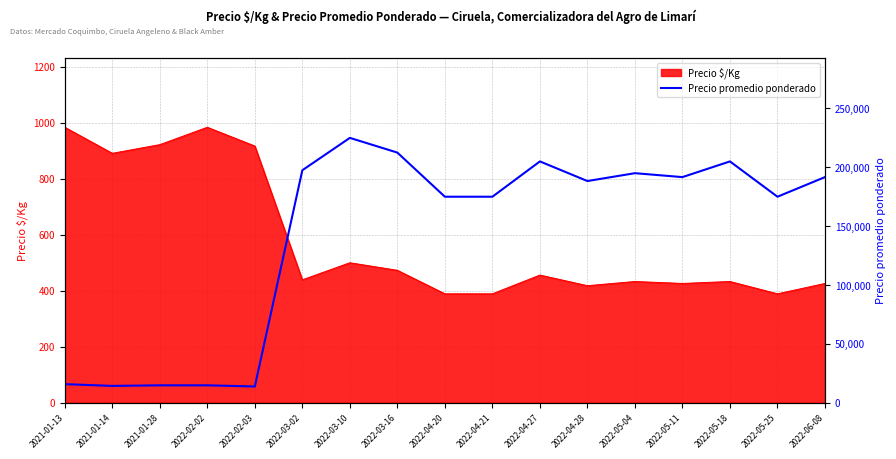

What is the minimum value for Precio $/Kg?

389